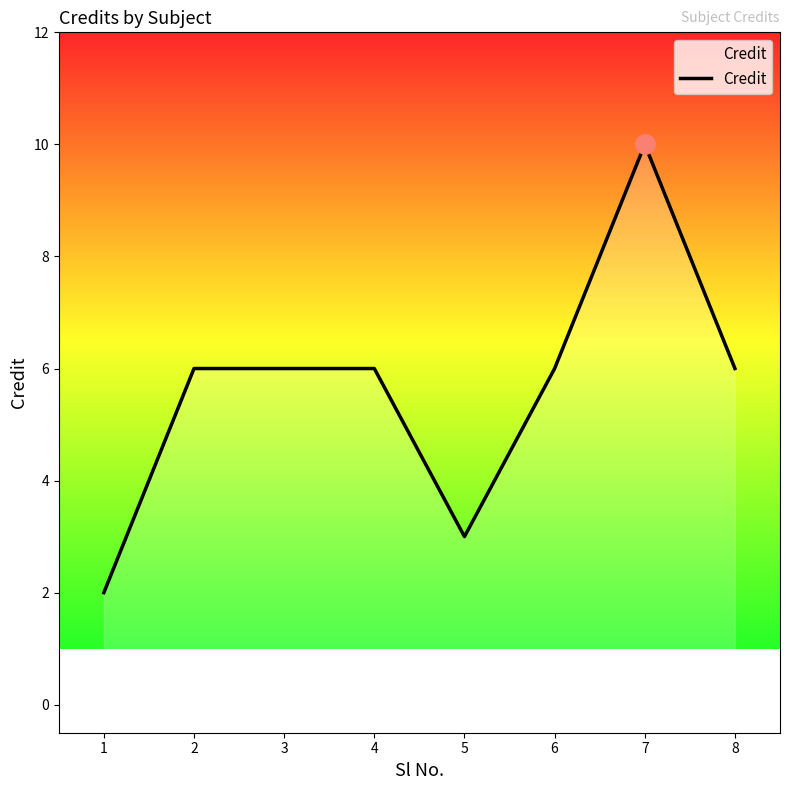

What is the change in value from 1 to 7?

+8